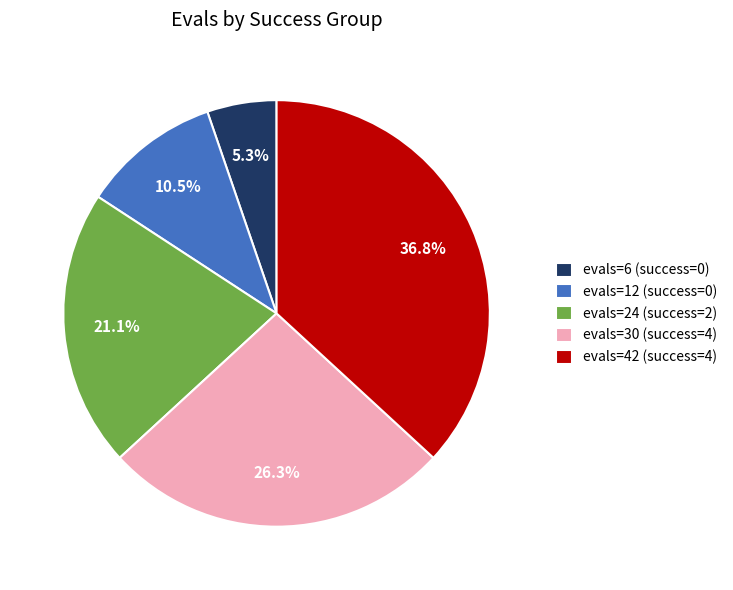

Which slice is the smallest?

evals=6 (success=0)